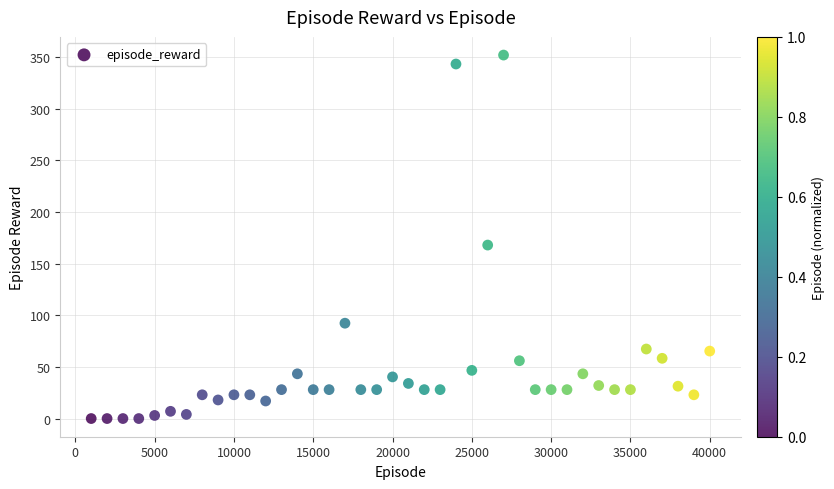

What Y value in the scatter plot is closest to 176?

168.0